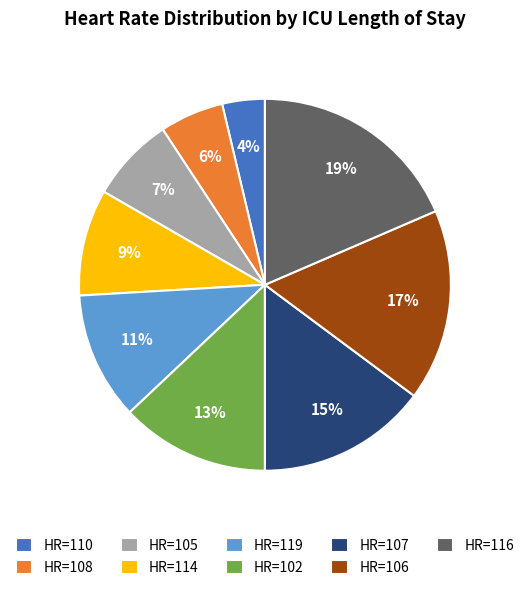

To the nearest percent, what is the difference between the largest and smallest slice percentages?

15%